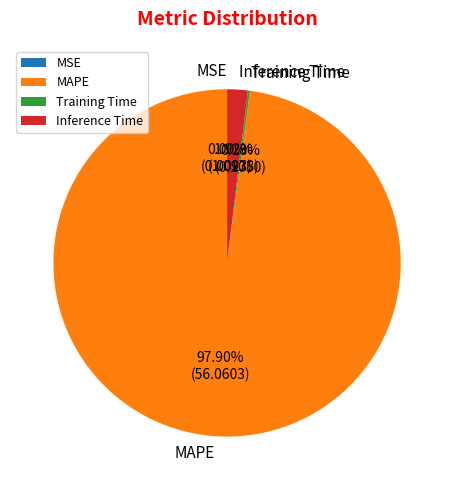

Which slice is the largest?

MAPE